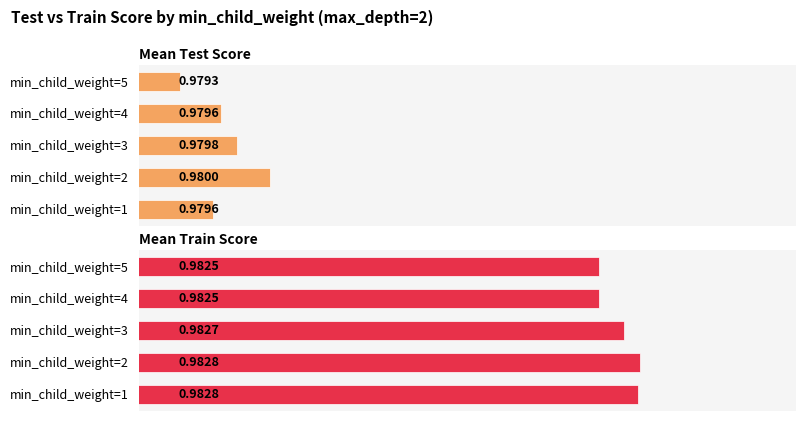

What are all the series names shown in the legend?

mean_test_score, mean_train_score